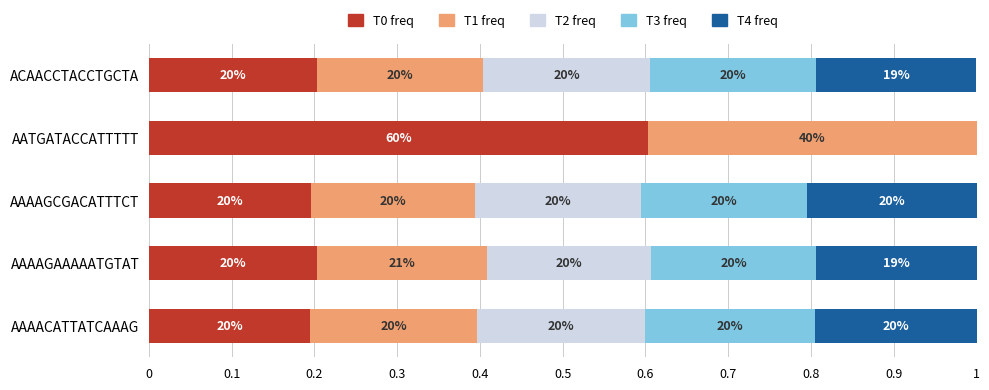

What are all the series names shown in the legend?

T0 freq, T1 freq, T2 freq, T3 freq, T4 freq